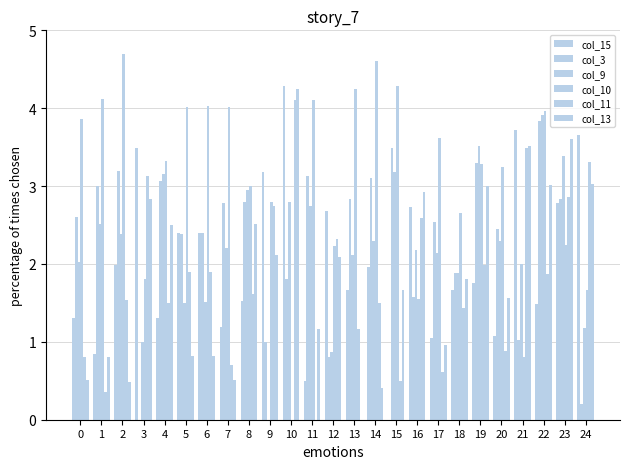

How many positive values does the col_11 series have?

24